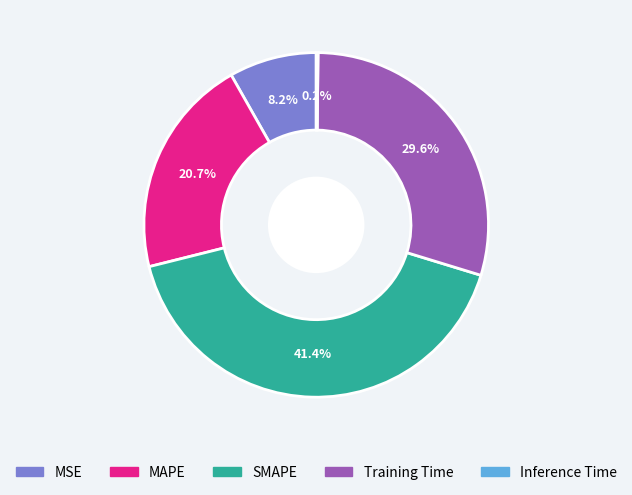

Does SMAPE account for over 50% of the chart?

No